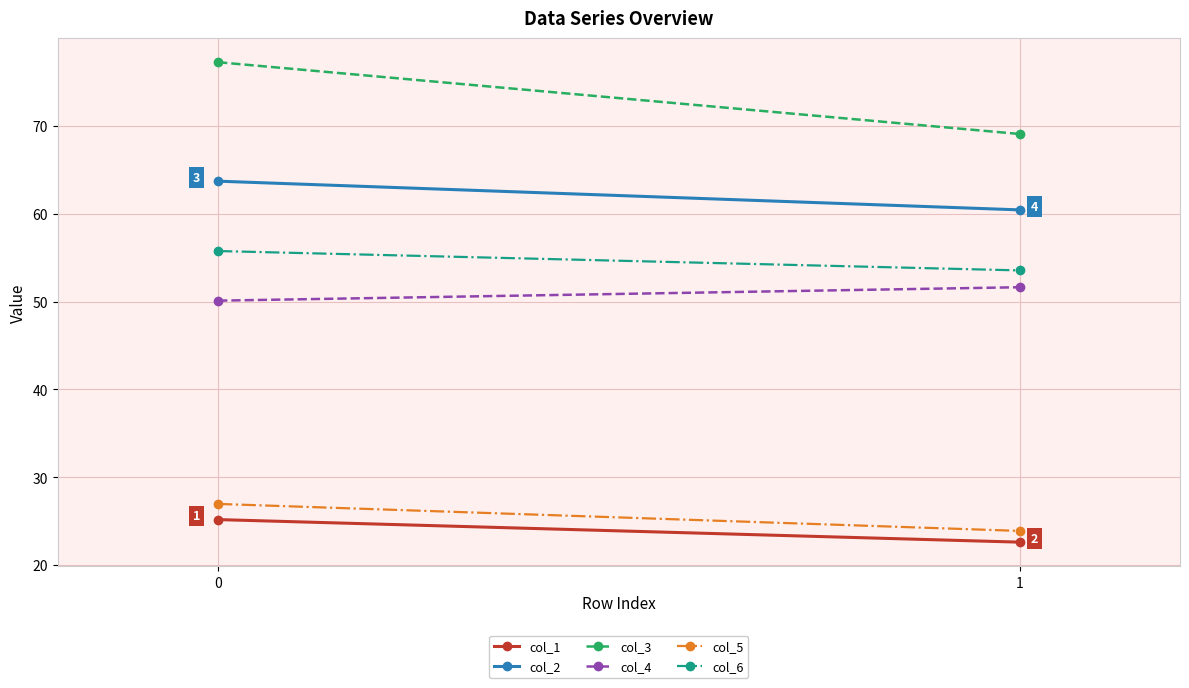

At which label is col_1 closest to 23?

1